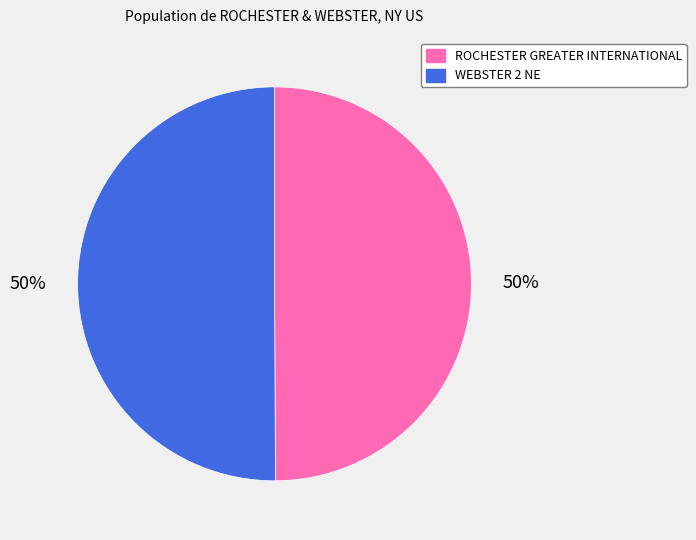

To the nearest percent, what is the combined percentage of ROCHESTER GREATER INTERNATIONAL and WEBSTER 2 NE?

100%